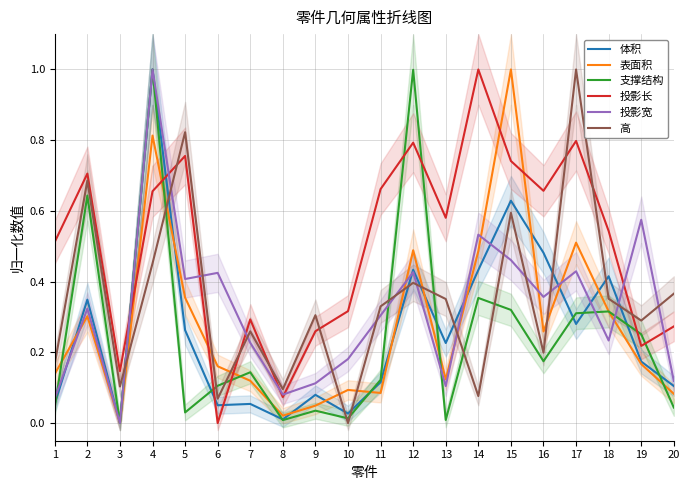

Read the 投影长 value at 8.

0.1